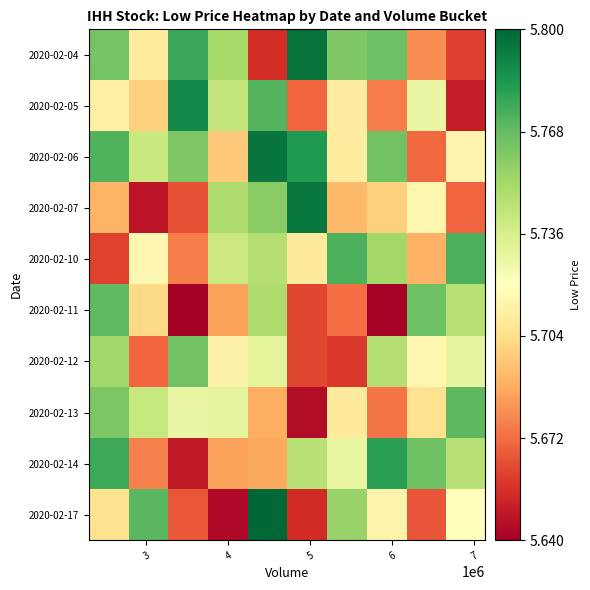

What is the greatest value displayed?

5.8